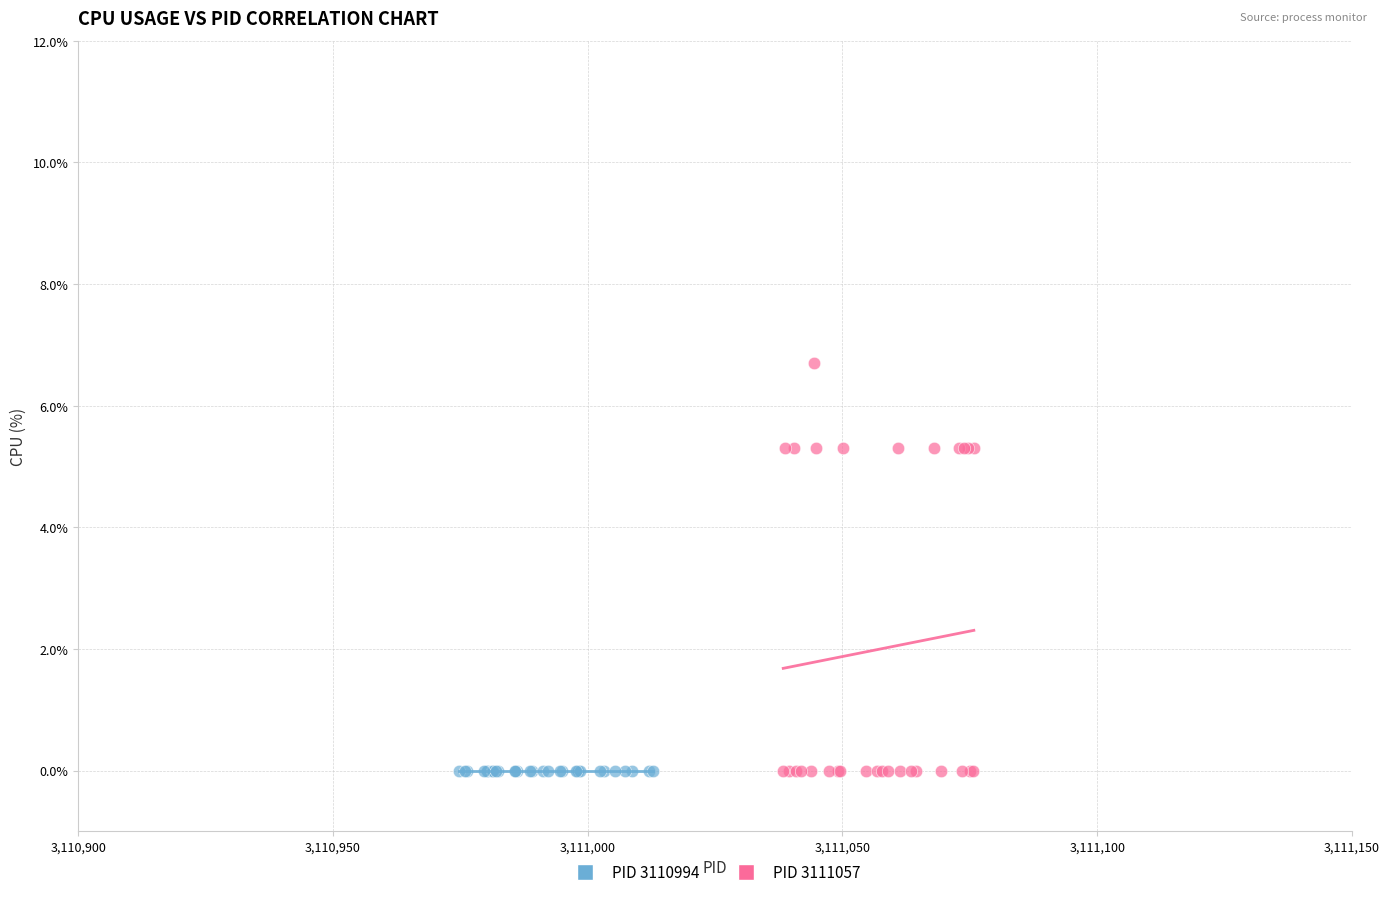

Which series contains the highest Y value?

PID 3111057